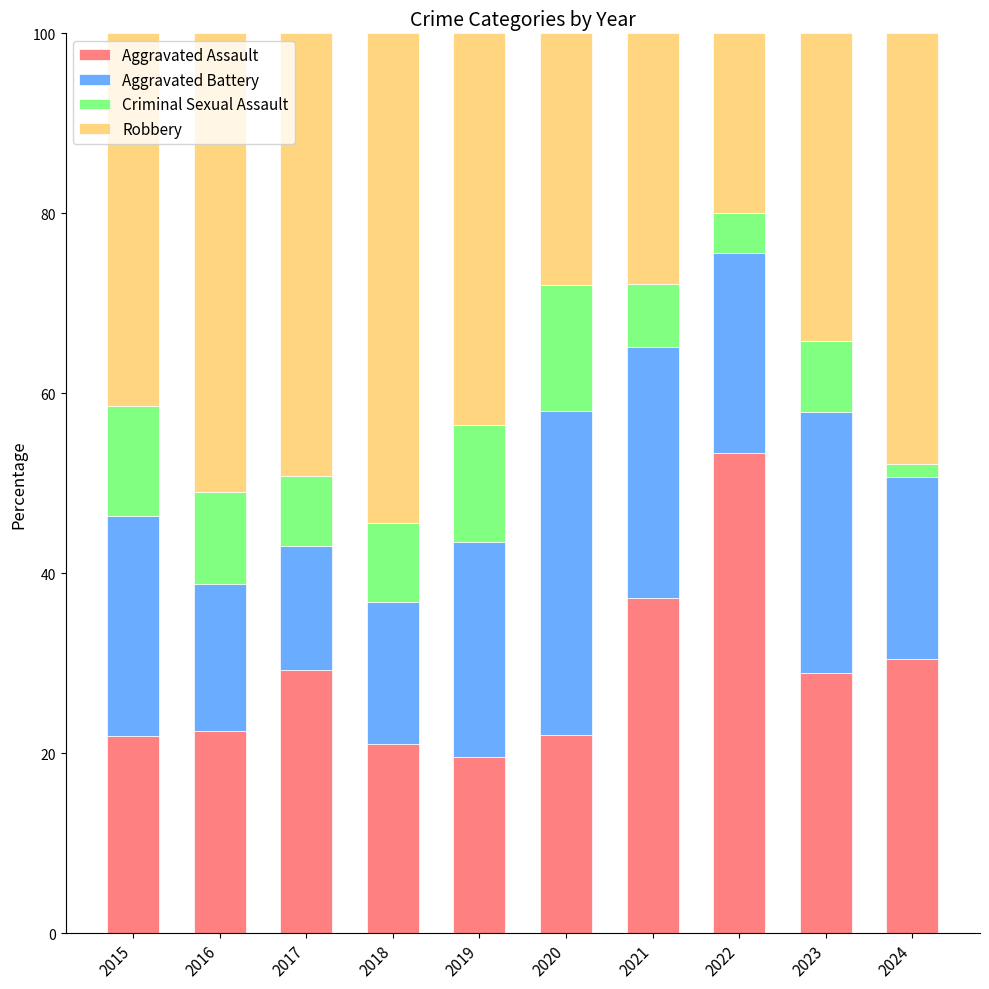

What is the highest value of the Aggravated Assault series?

53.3